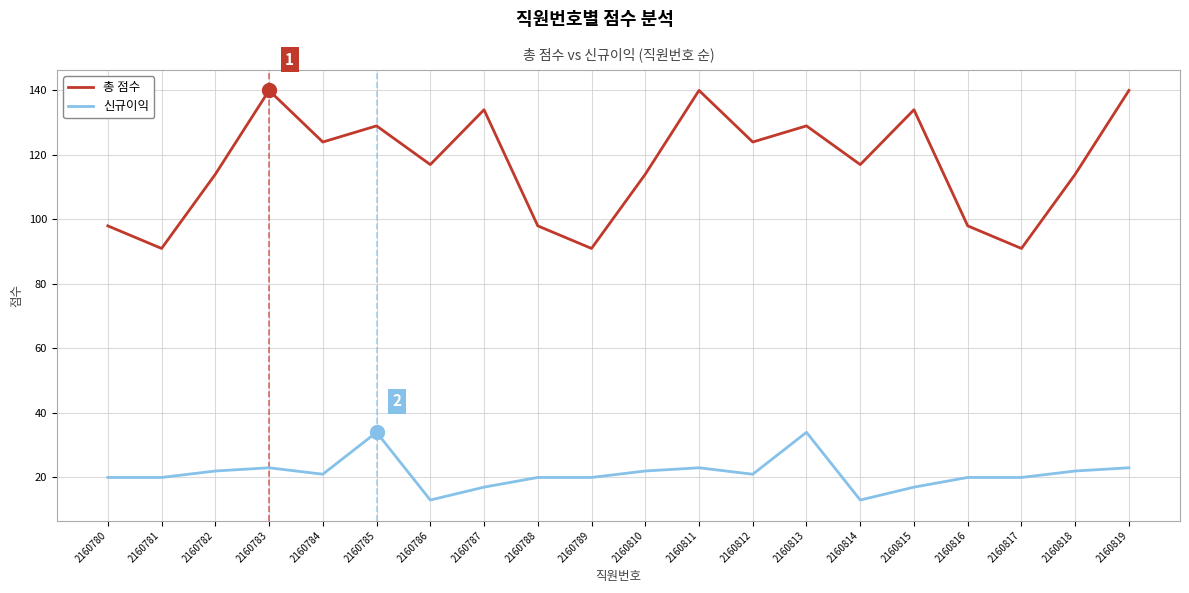

What is the sum of the 신규이익 values at 2160782 and 2160784?

43